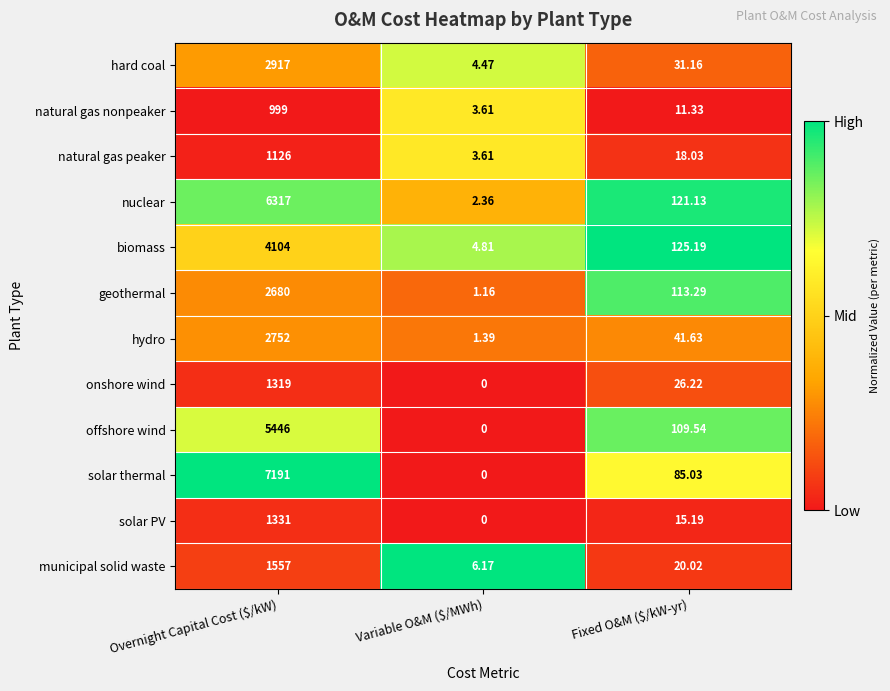

Which series has the largest total across all categories?

solar thermal